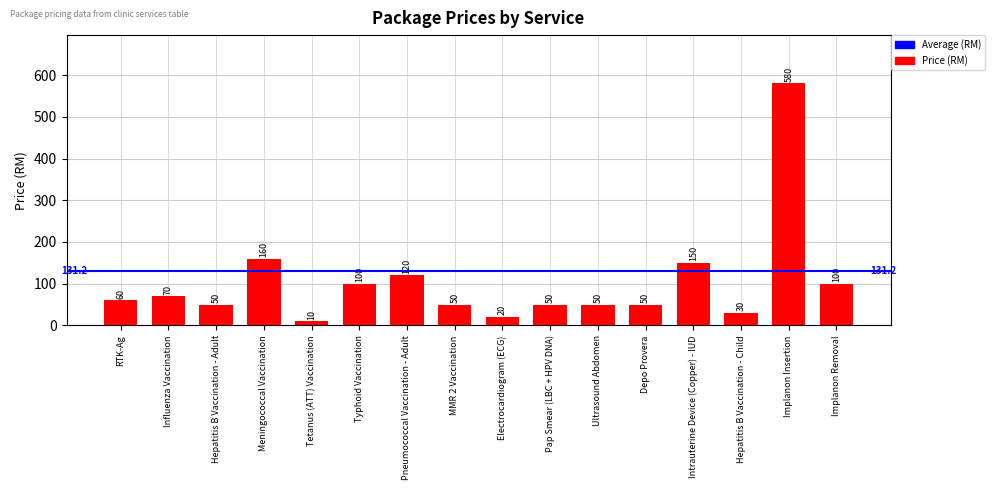

What is the difference between the maximum and second lowest values?

560